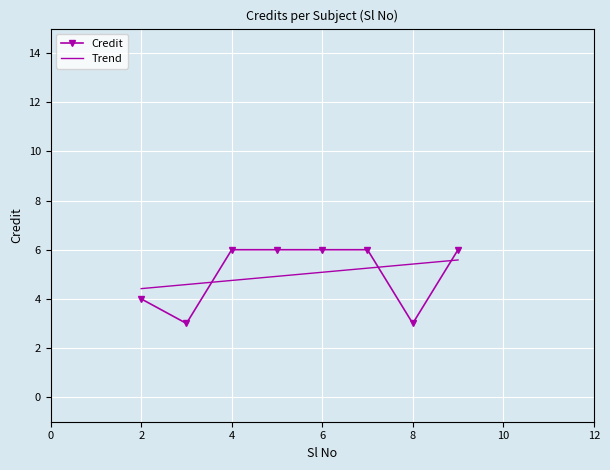

What is the difference between the second highest and minimum values in the Credit series?

3.0